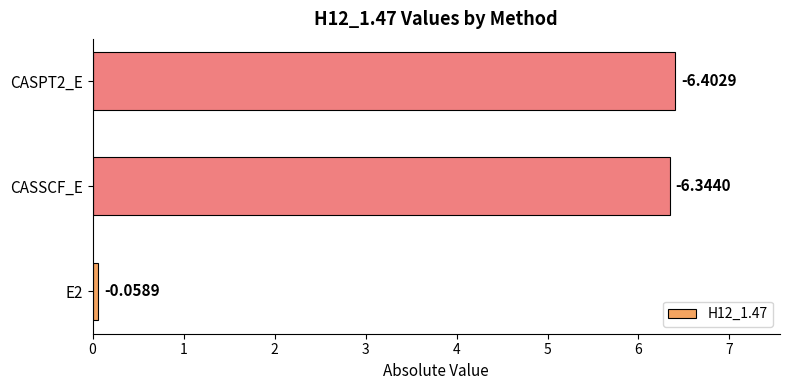

Are the bars horizontal?

Yes